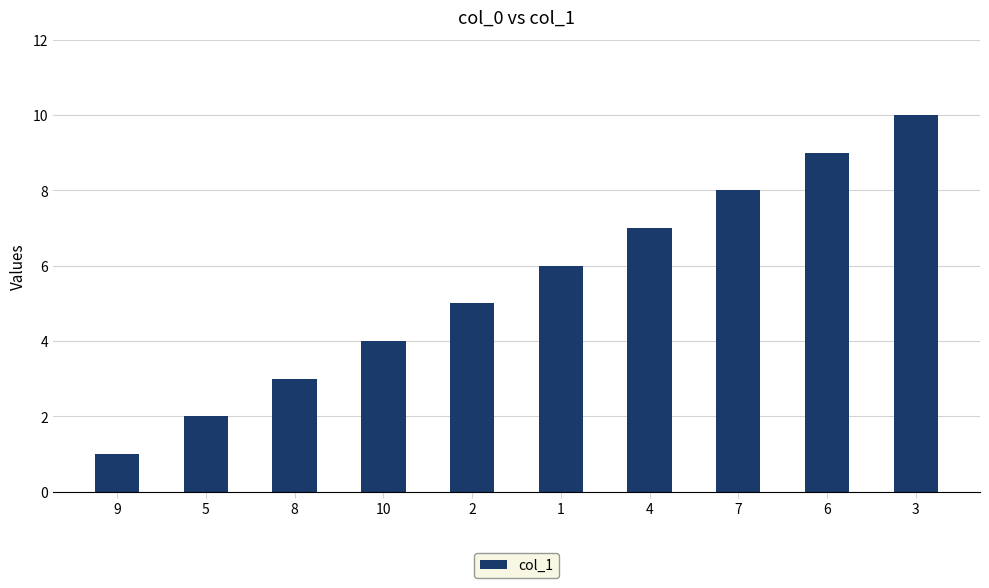

How many series are shown in this chart?

1